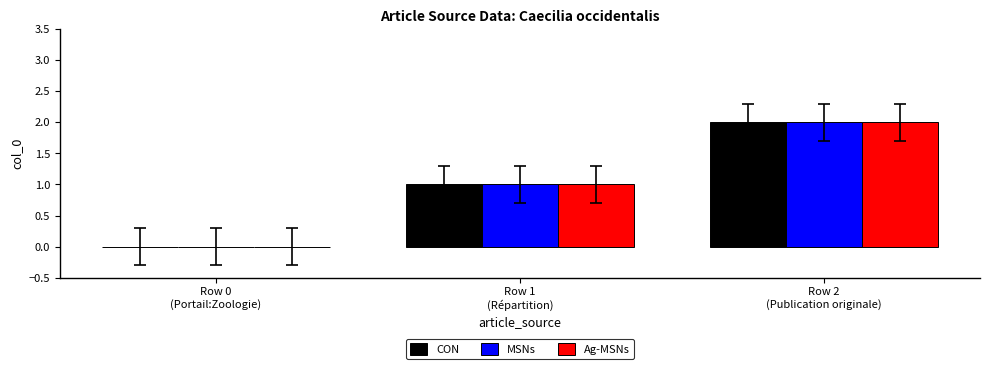

Reading left to right, extract all data points from this chart.

CON: Row 0
(Portail:Zoologie)=0	Row 1
(Répartition)=1	Row 2
(Publication originale)=2
MSNs: Row 0
(Portail:Zoologie)=0	Row 1
(Répartition)=1	Row 2
(Publication originale)=2
Ag-MSNs: Row 0
(Portail:Zoologie)=0	Row 1
(Répartition)=1	Row 2
(Publication originale)=2